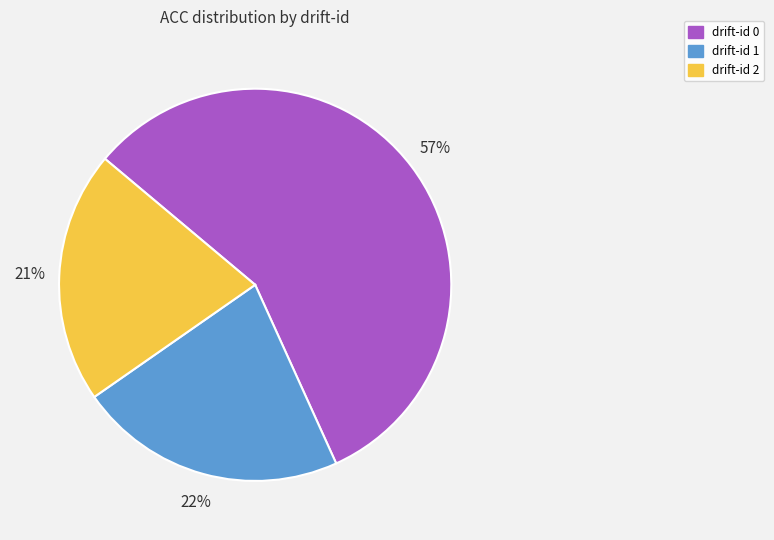

Is there a majority slice in this chart?

Yes